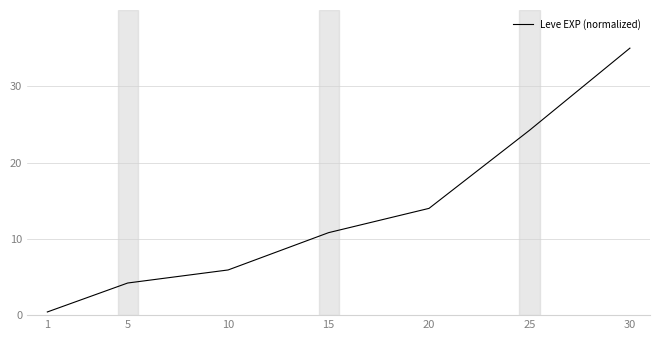

What is the average value?

13.5